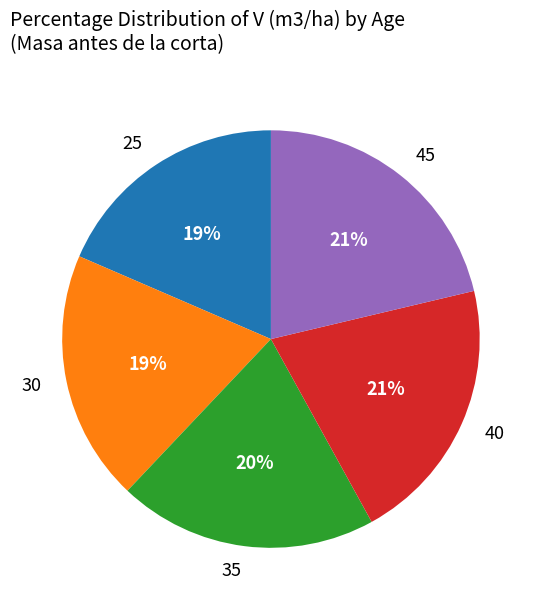

Count the number of slices in the pie.

5